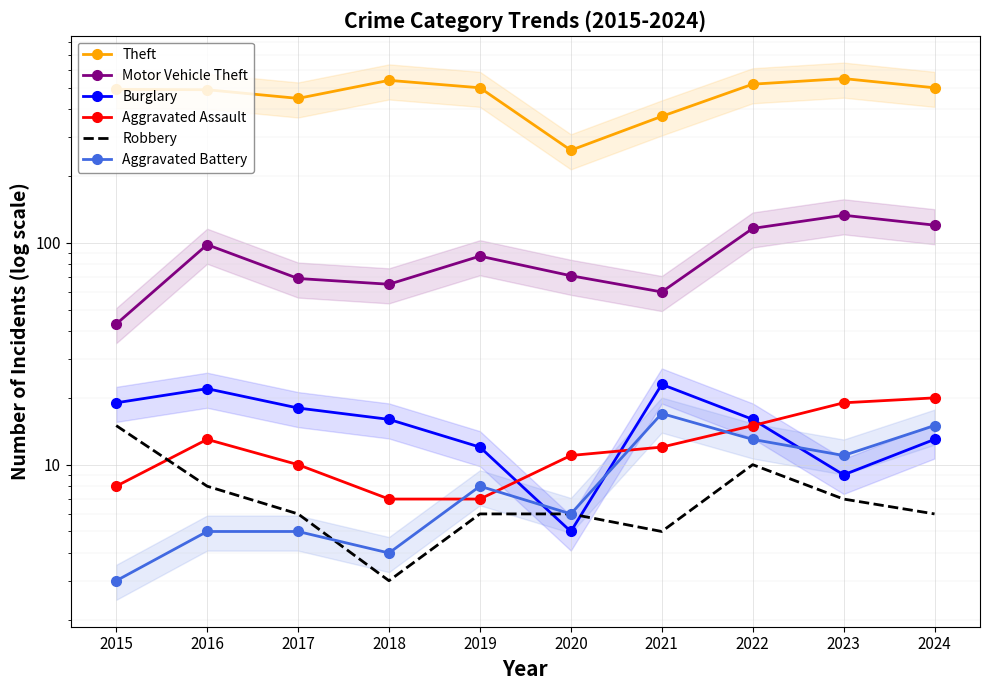

Reading left to right, what are all the values shown in this chart?

Theft: 2015=491	2016=489	2017=447	2018=539	2019=499	2020=261	2021=371	2022=518	2023=549	2024=499
Motor Vehicle Theft: 2015=43	2016=98	2017=69	2018=65	2019=87	2020=71	2021=60	2022=116	2023=133	2024=120
Burglary: 2015=19	2016=22	2017=18	2018=16	2019=12	2020=5	2021=23	2022=16	2023=9	2024=13
Aggravated Assault: 2015=8	2016=13	2017=10	2018=7	2019=7	2020=11	2021=12	2022=15	2023=19	2024=20
Robbery: 2015=15	2016=8	2017=6	2018=3	2019=6	2020=6	2021=5	2022=10	2023=7	2024=6
Aggravated Battery: 2015=3	2016=5	2017=5	2018=4	2019=8	2020=6	2021=17	2022=13	2023=11	2024=15